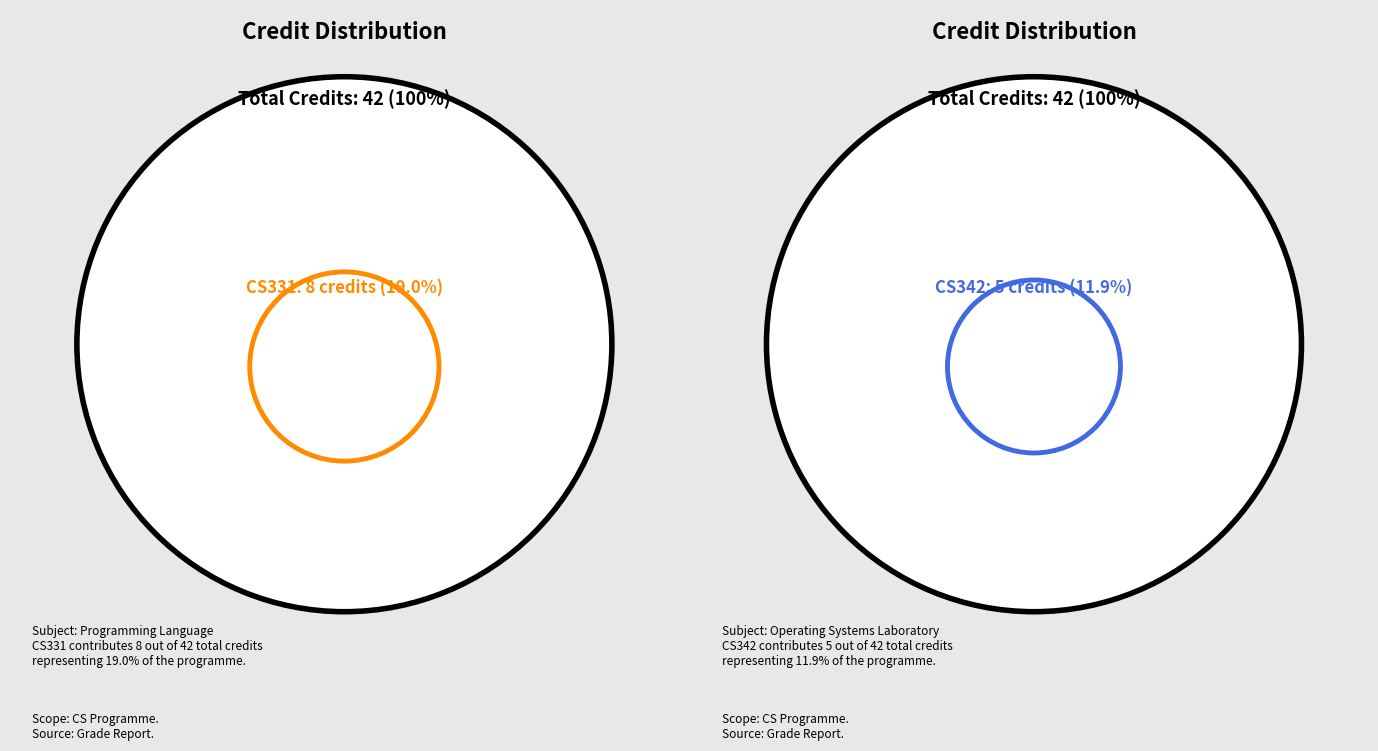

Which slice is the largest?

CS331